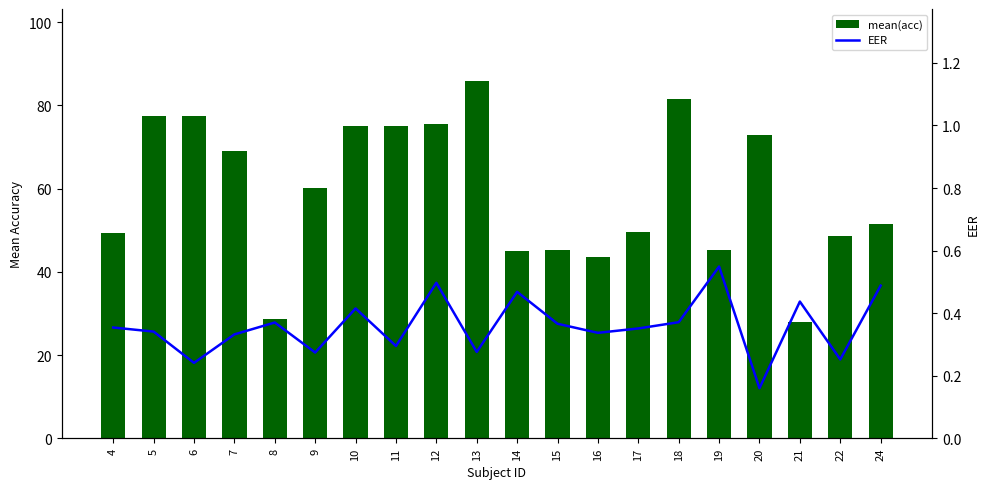

How many groups of bars are there?

20